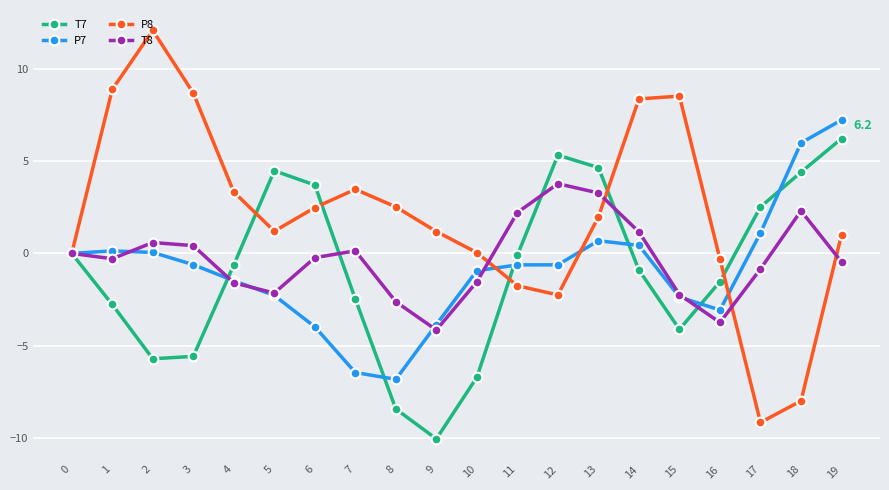

The value of T8 at 10 is -1.5. True or false?

True